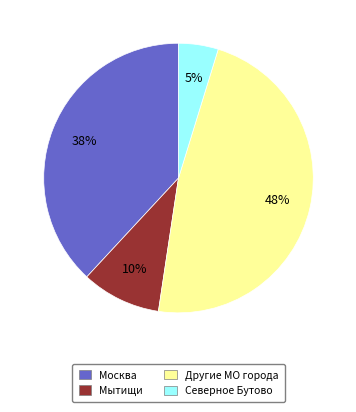

Is there a majority slice in this chart?

No